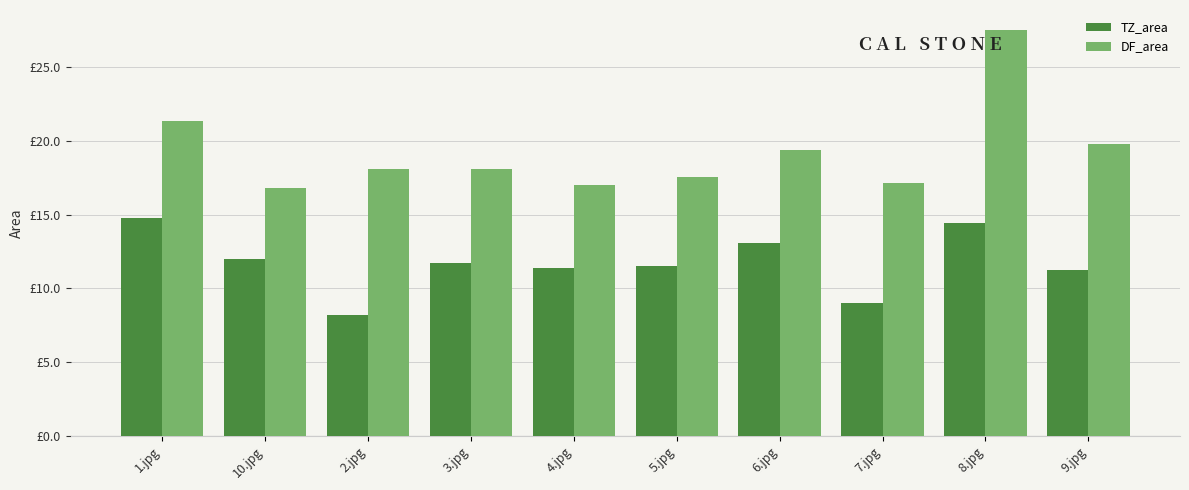

List the series in order of their overall mean, lowest first.

TZ_area, DF_area